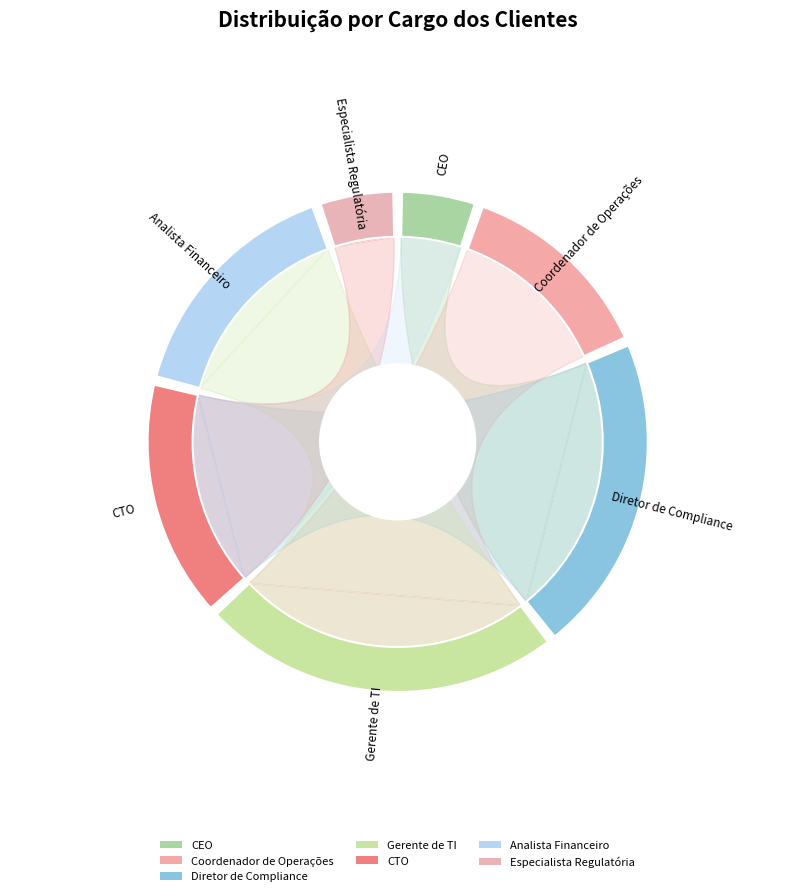

What is the smallest slice in the pie chart?

CEO